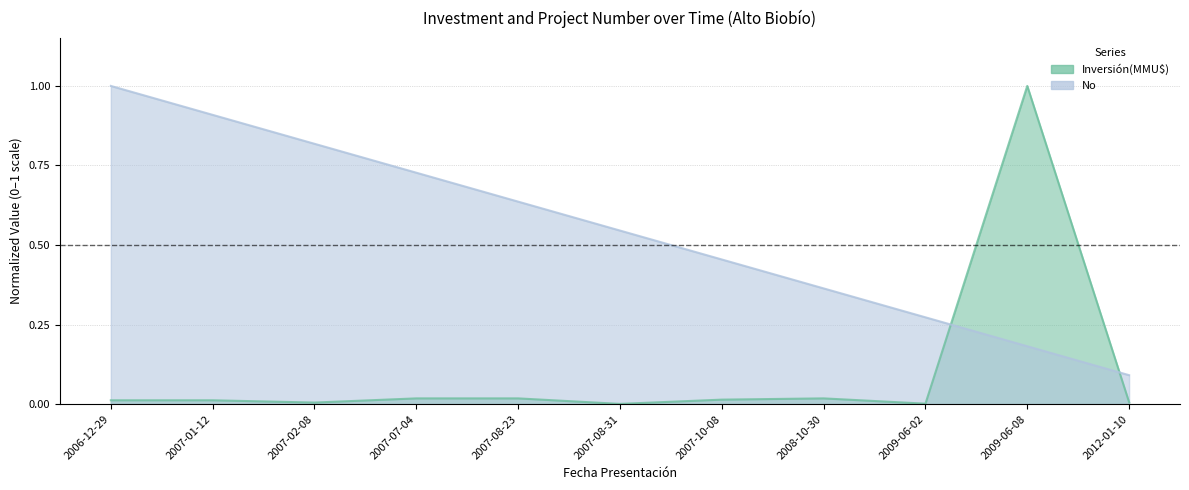

What is the sum of the No values at 2007-01-12 and 2009-06-02?

1.2